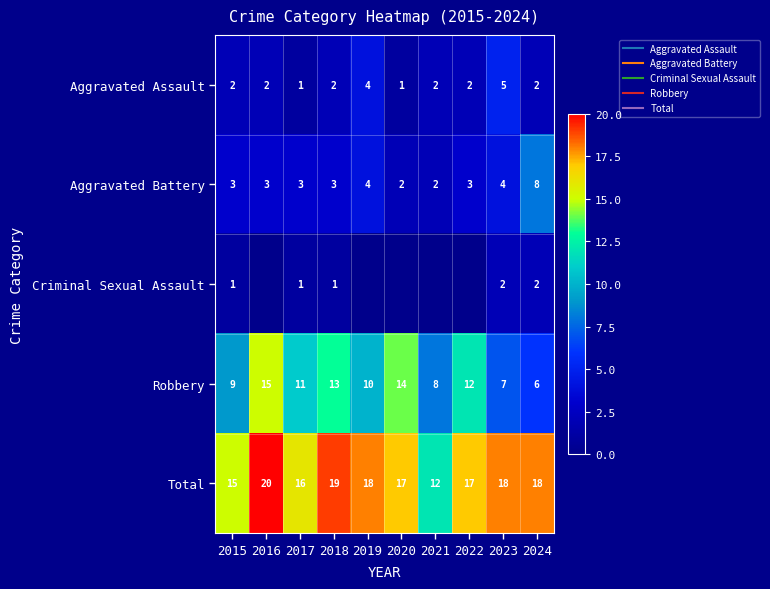

Count the number of categories in the chart.

10